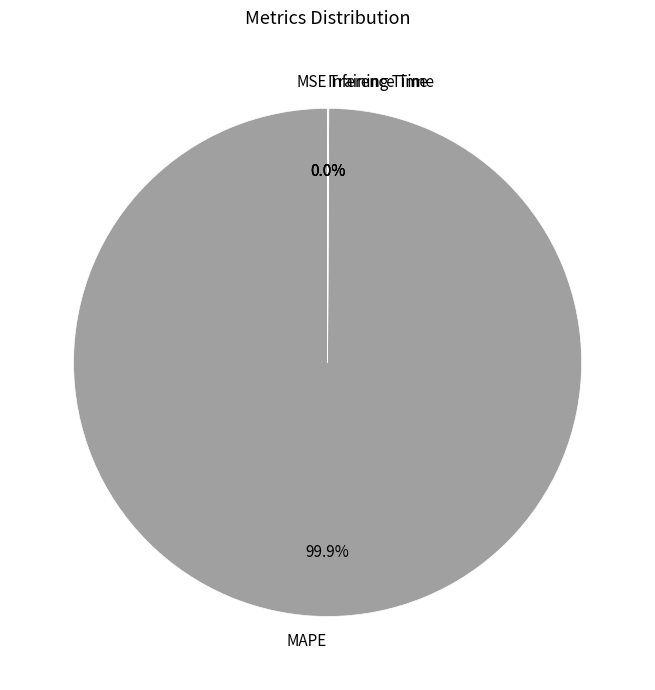

Which slice is the largest?

MAPE